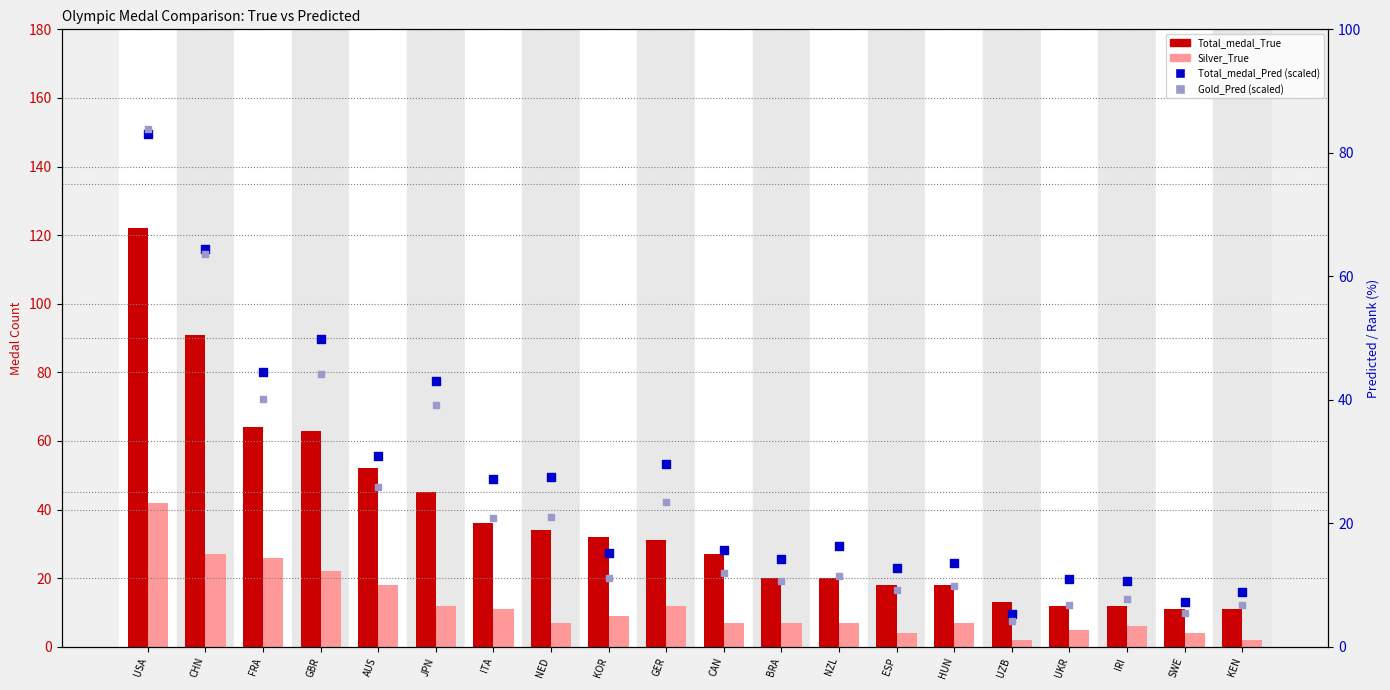

Which series has the largest Y range (max minus min)?

Total_medal_True